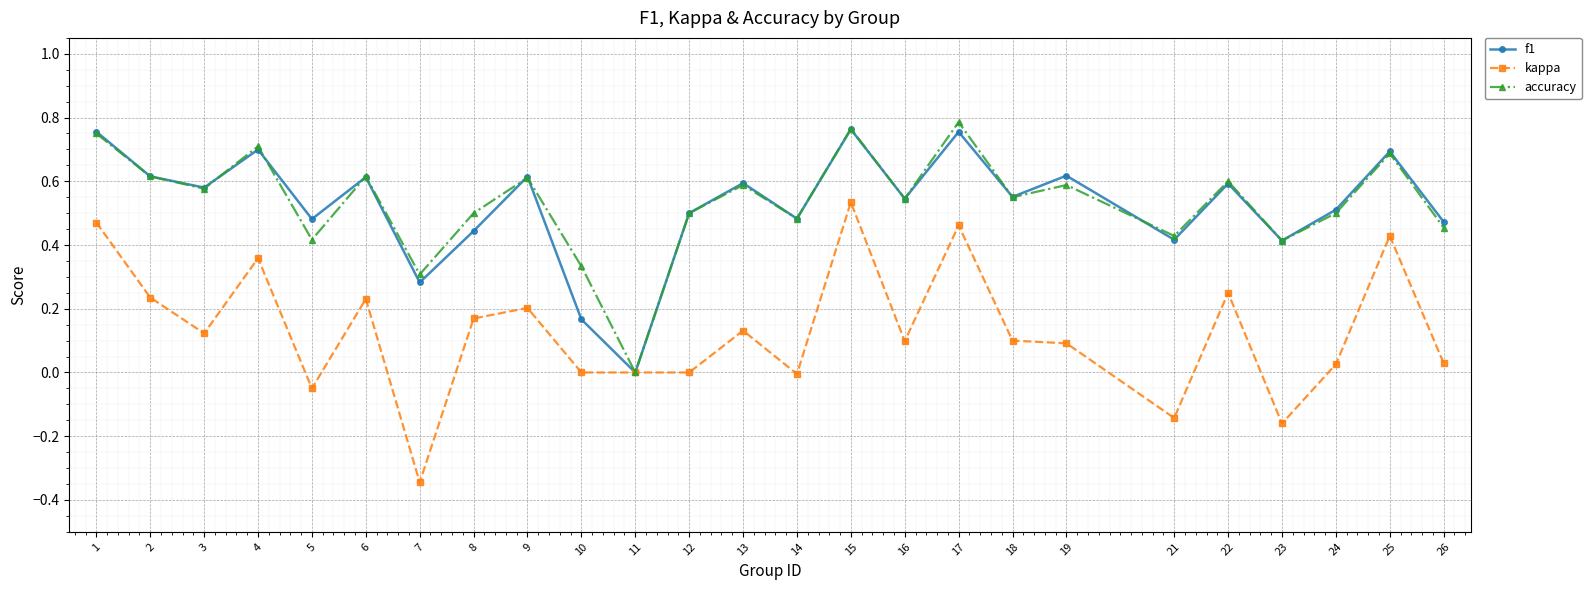

At which label is f1 closest to 0?

11